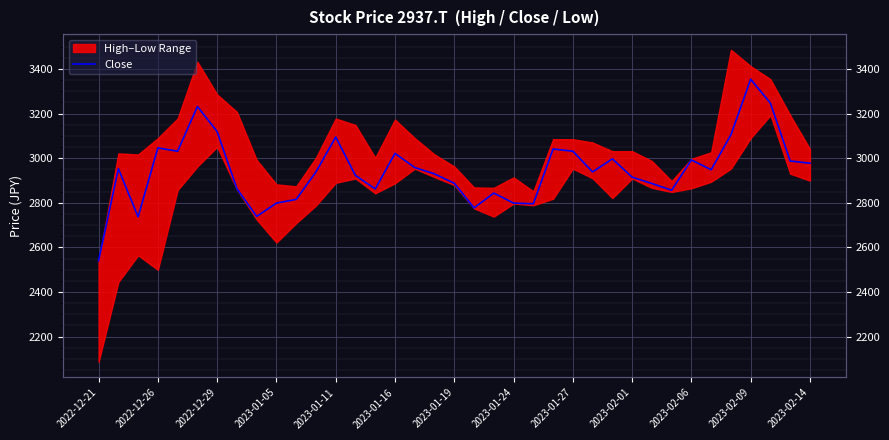

What is the difference between the values at 2022-12-29 and 2022-12-21?

196.5